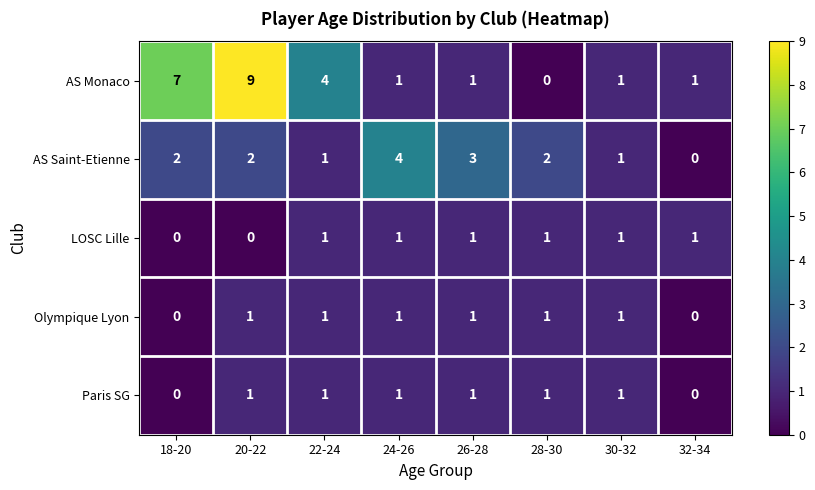

Is it true that AS Saint-Etienne equals 4 at 24-26?

True